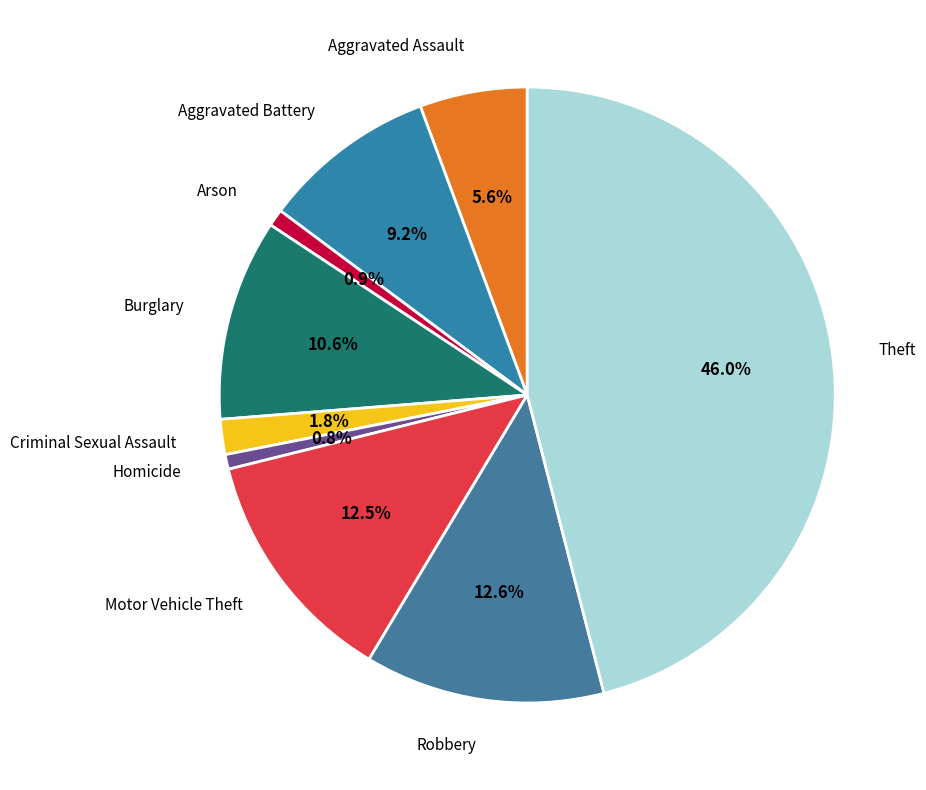

What is the total percentage of Aggravated Assault and Theft?

51.6%